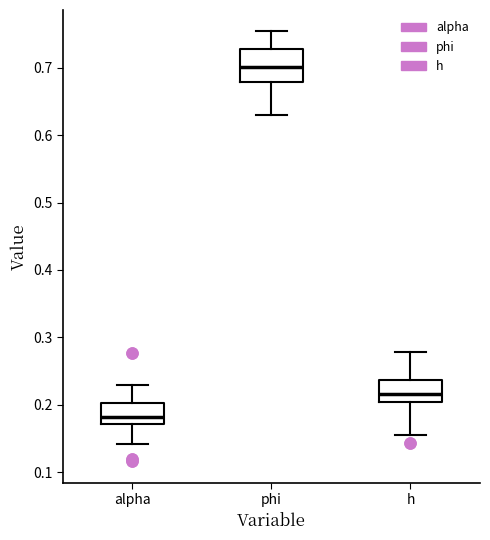

Which box is the tallest, from its lower edge to its upper edge?

phi